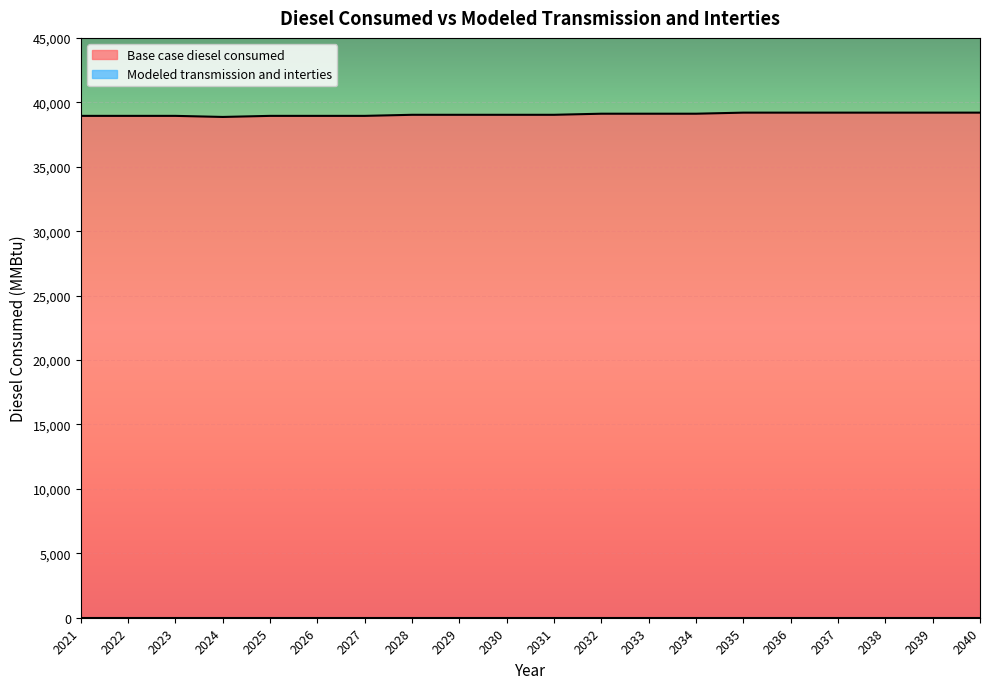

Reading right to left, what are all the values shown in this chart?

2040=39199.0	2039=39199.0	2038=39199.0	2037=39199.0	2036=39199.0	2035=39199.0	2034=39115.4	2033=39115.4	2032=39115.4	2031=39031.8	2030=39031.8	2029=39031.8	2028=39031.8	2027=38948.3	2026=38948.3	2025=38948.3	2024=38864.7	2023=38948.3	2022=38948.3	2021=38948.3